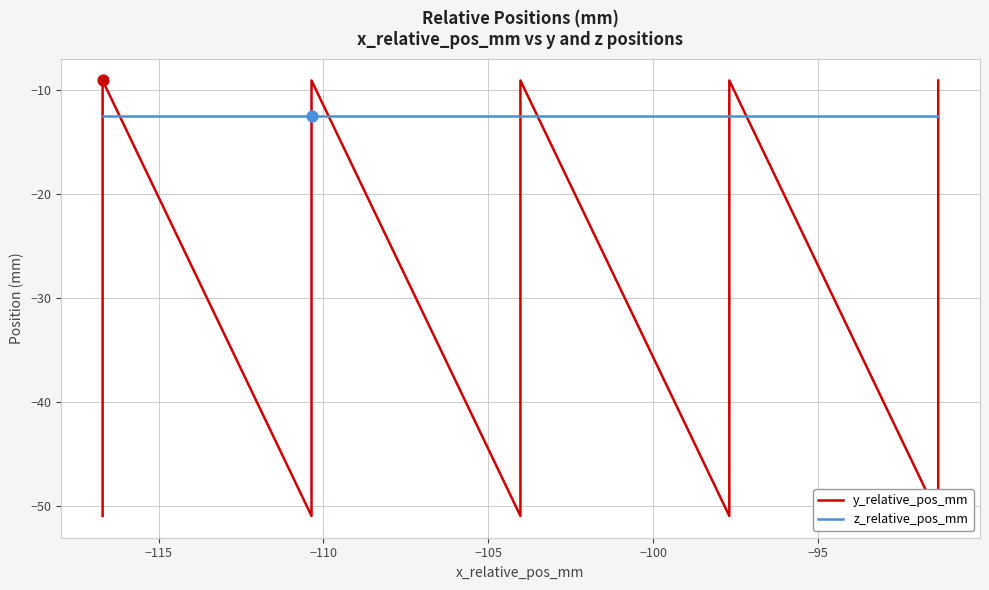

Is the value of y_relative_pos_mm at 37 greater than the value of z_relative_pos_mm at 11?

No